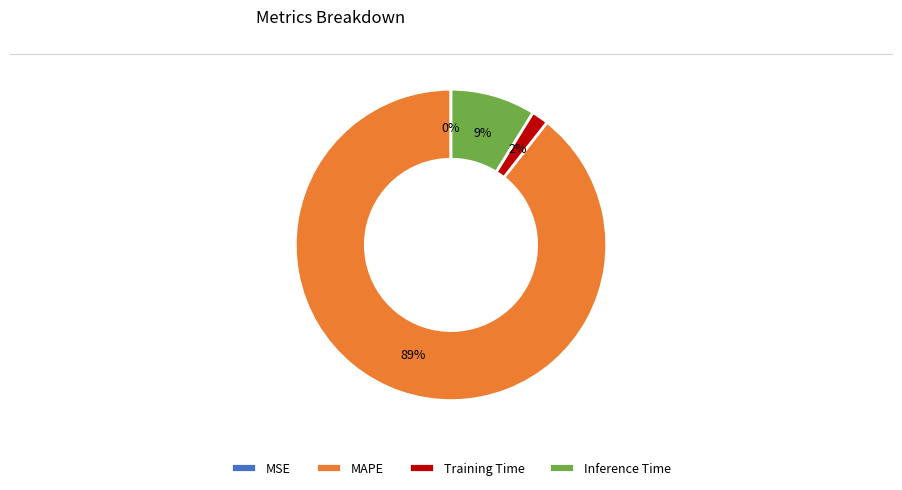

Does MAPE represent more than half of the total?

Yes